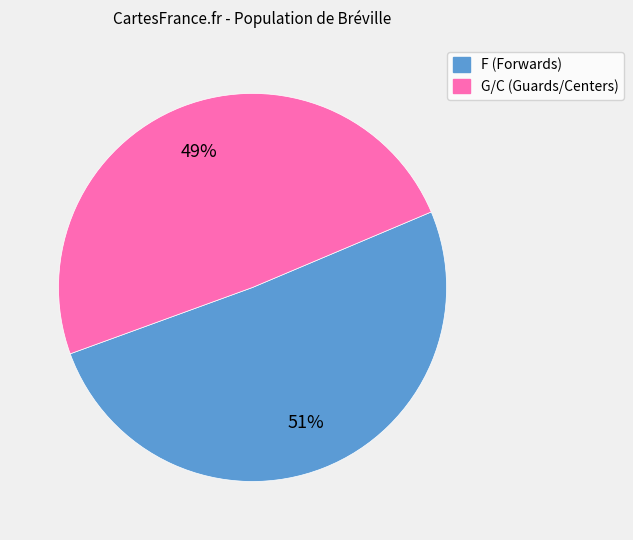

To the nearest percent, what is the difference between the largest and smallest slice percentages?

2%